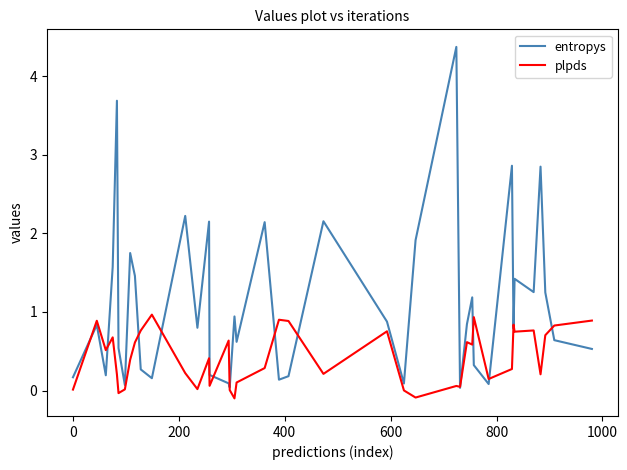

Rank the series by their average value, from lowest to highest.

plpds, entropys